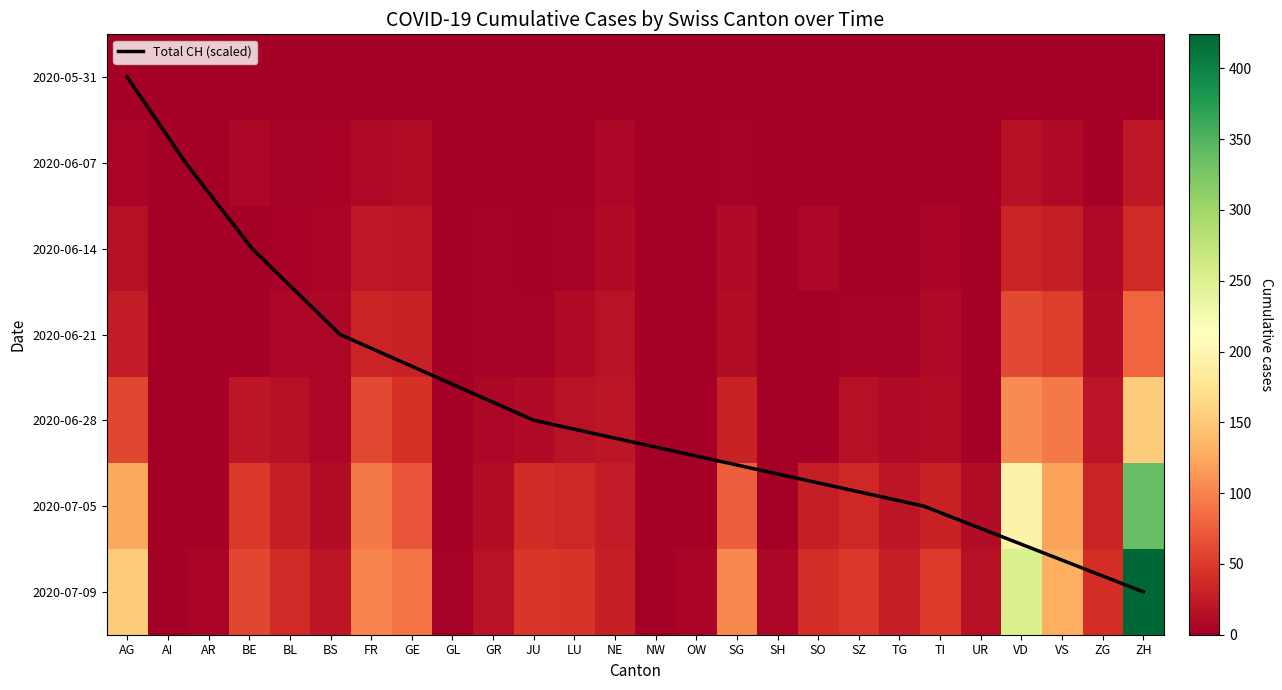

Which category has the lowest value in the BS series?

AI